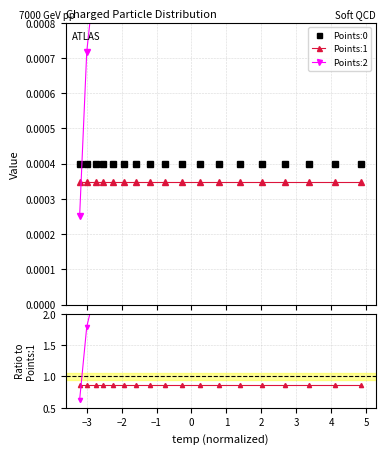

True or false: Points:0 and Points:1 cross at least once.

False